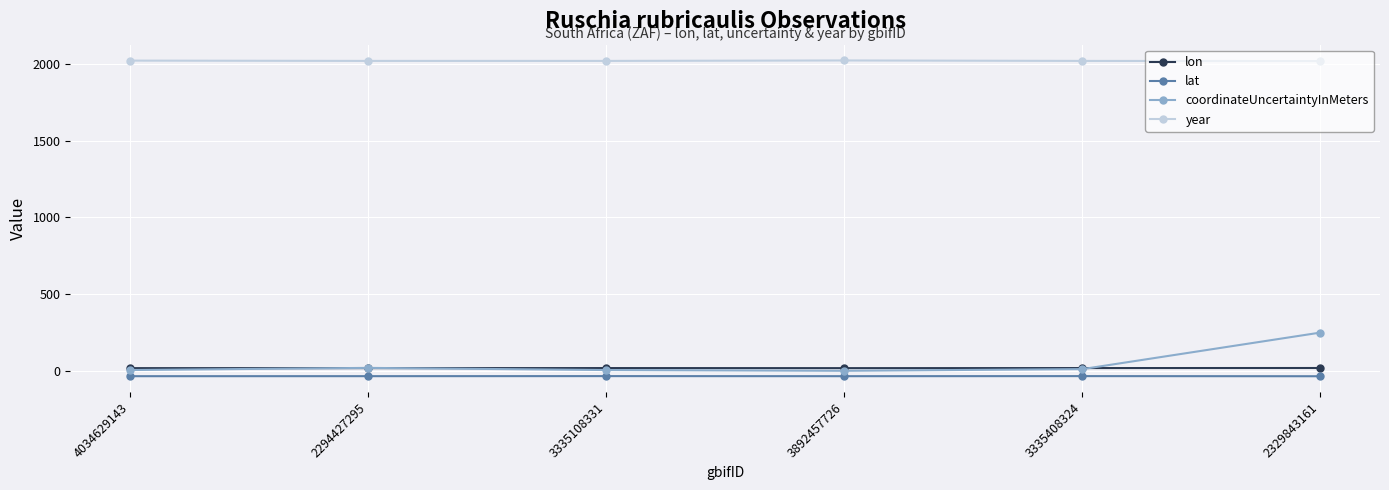

True or false: coordinateUncertaintyInMeters and year intersect in this chart.

False